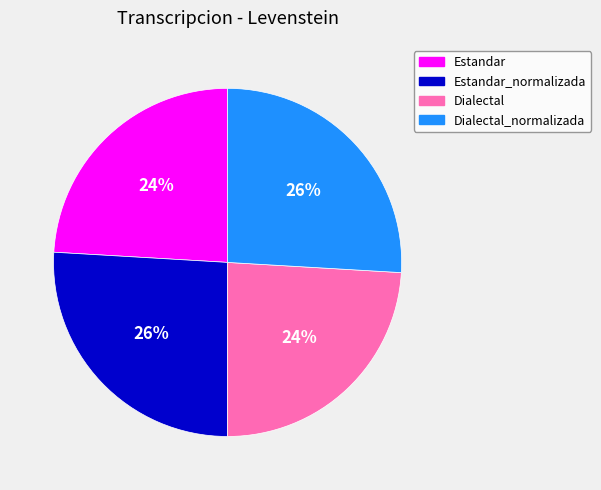

Does any single category account for the majority?

No